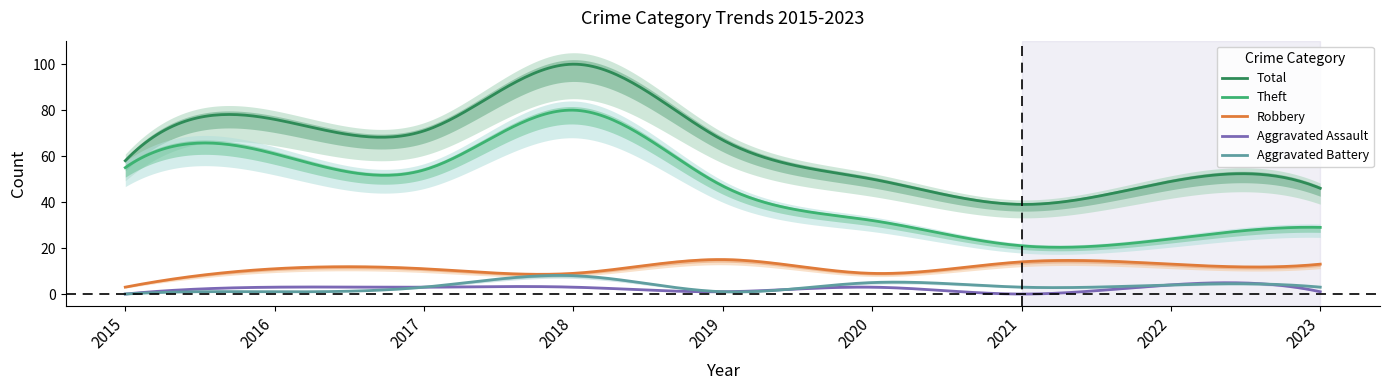

True or false: Robbery and Theft intersect in this chart.

False